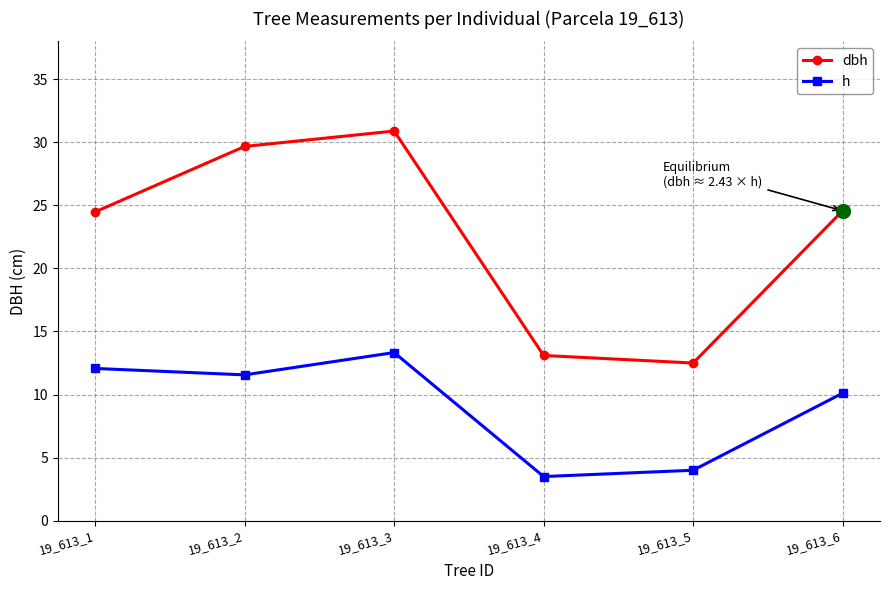

Where is the first local minimum for dbh?

19_613_5